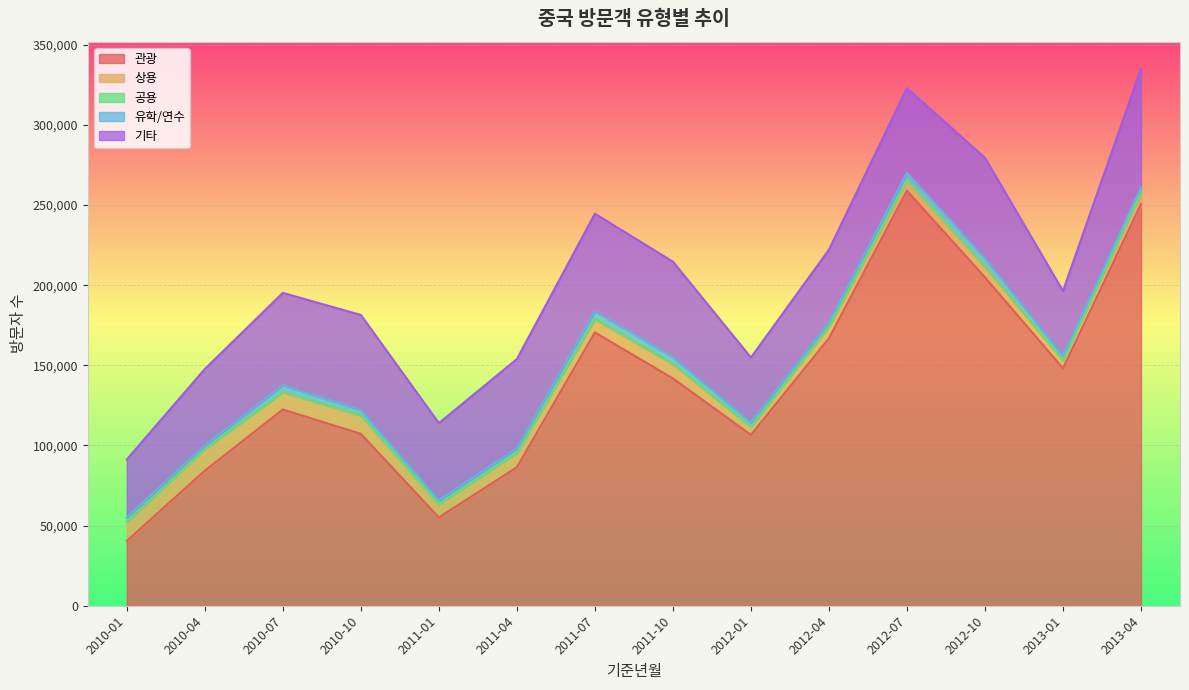

What is the difference between the second highest and second lowest values in the 관광 series?

195479